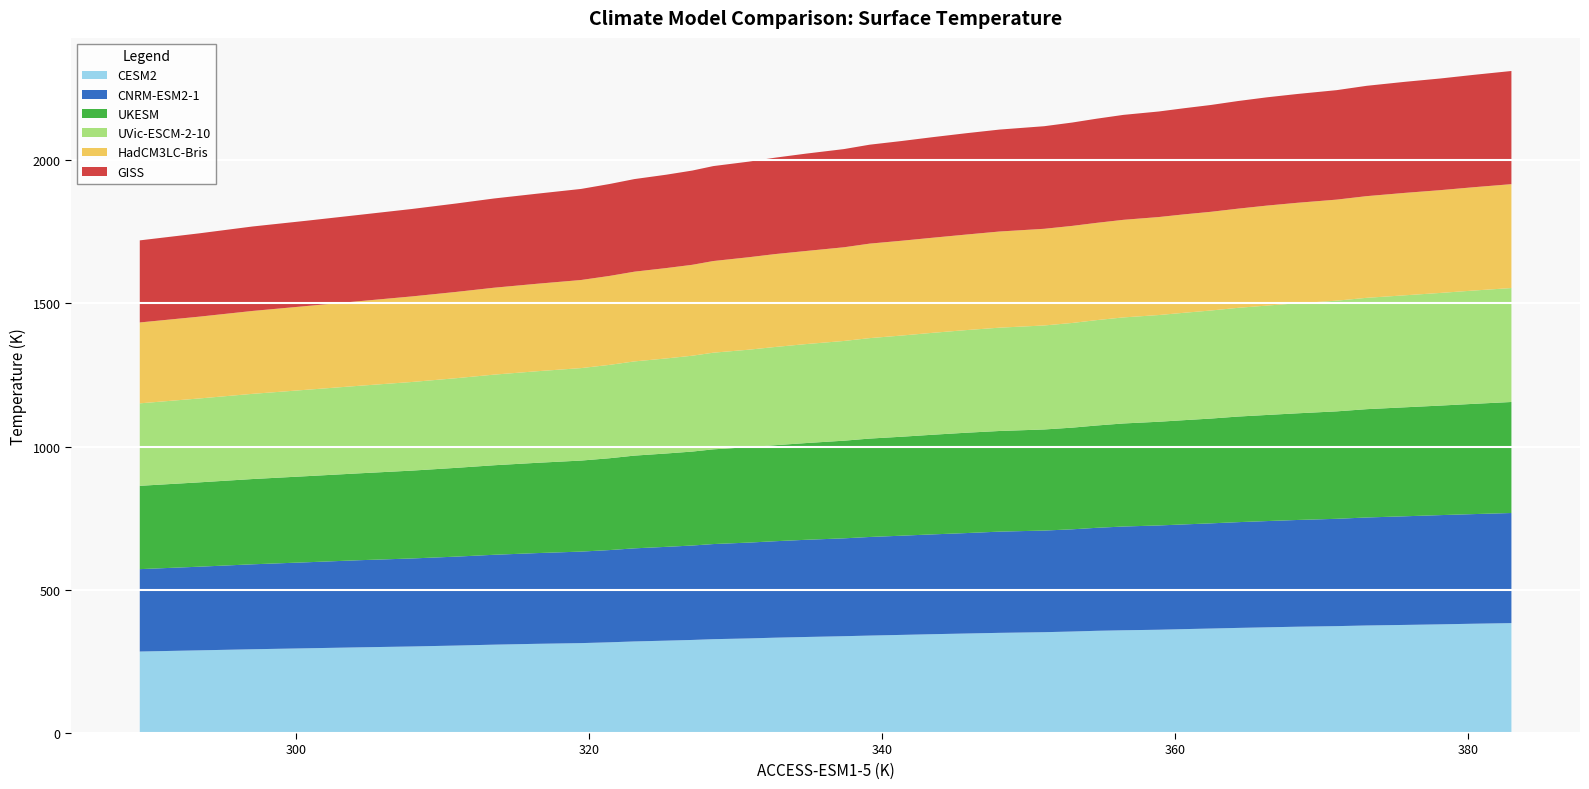

Reading left to right, what are all the values shown in this chart?

CESM2: 289.34042=284.6	293.38358=288.7	297.0186=292.5	300.75018=295.9	304.32303=299.2	307.90457=302.2	310.92294=305.4	313.52588=308.6	316.44827=311.5	319.4505=314.0	321.399=316.8	323.09134=319.8	325.24893=322.6	327.03635=325.0	328.47308=327.7	330.8737=330.3	332.68112=332.9	334.79266=335.4	337.3844=338.1	339.1432=340.3	341.35034=342.7	343.40292=345.1	345.6882=347.4	348.00204=349.8	351.05502=352.1	352.97357=354.5	354.61197=356.9	356.45914=358.8	358.87186=360.7	360.59625=362.8	362.42123=364.9	364.26373=367.1	366.23425=369.1	368.32455=371.3	371.00467=373.3	373.04254=375.6	375.6379=377.5	378.07397=379.5	380.35797=381.7	382.9301=383.8
CNRM-ESM2-1: 289.34042=287.7	293.38358=292.1	297.0186=296.6	300.75018=300.4	304.32303=304.3	307.90457=307.3	310.92294=310.5	313.52588=313.8	316.44827=316.8	319.4505=319.5	321.399=322.1	323.09134=325.1	325.24893=327.5	327.03635=329.7	328.47308=332.1	330.8737=334.6	332.68112=336.8	334.79266=339.4	337.3844=341.7	339.1432=344.3	341.35034=346.4	343.40292=348.5	345.6882=350.7	348.00204=353.4	351.05502=354.9	352.97357=356.9	354.61197=359.6	356.45914=362.3	358.87186=364.1	360.59625=365.6	362.42123=367.2	364.26373=369.3	366.23425=371.0	368.32455=372.7	371.00467=374.8	373.04254=377.0	375.6379=379.3	378.07397=381.4	380.35797=382.8	382.9301=384.5
UKESM: 289.34042=291.0	293.38358=294.5	297.0186=297.7	300.75018=300.7	304.32303=303.4	307.90457=306.8	310.92294=310.0	313.52588=312.6	316.44827=315.3	319.4505=317.9	321.399=320.7	323.09134=323.8	325.24893=326.0	327.03635=328.1	328.47308=330.7	330.8737=333.3	332.68112=335.3	334.79266=337.7	337.3844=341.0	339.1432=343.6	341.35034=345.6	343.40292=347.9	345.6882=350.4	348.00204=351.4	351.05502=353.0	352.97357=355.0	354.61197=357.3	356.45914=359.9	358.87186=362.1	360.59625=364.0	362.42123=365.9	364.26373=368.7	366.23425=370.5	368.32455=372.4	371.00467=375.2	373.04254=378.2	375.6379=380.5	378.07397=382.5	380.35797=385.0	382.9301=387.6
UVic-ESCM-2-10: 289.34042=288.0	293.38358=292.9	297.0186=297.4	300.75018=301.7	304.32303=305.7	307.90457=309.4	310.92294=313.0	313.52588=316.4	316.44827=319.7	319.4505=322.9	321.399=326.0	323.09134=328.9	325.24893=331.8	327.03635=334.7	328.47308=337.5	330.8737=340.2	332.68112=342.9	334.79266=345.6	337.3844=348.2	339.1432=350.8	341.35034=353.3	343.40292=355.8	345.6882=358.3	348.00204=360.7	351.05502=363.1	352.97357=365.5	354.61197=367.9	356.45914=370.3	358.87186=372.6	360.59625=374.9	362.42123=377.3	364.26373=379.6	366.23425=381.9	368.32455=384.2	371.00467=386.5	373.04254=388.8	375.6379=391.1	378.07397=393.3	380.35797=395.6	382.9301=397.9
HadCM3LC-Bris: 289.34042=282.4	293.38358=285.7	297.0186=289.5	300.75018=292.4	304.32303=295.4	307.90457=298.8	310.92294=301.3	313.52588=303.5	316.44827=305.5	319.4505=307.6	321.399=310.7	323.09134=313.4	325.24893=315.6	327.03635=317.4	328.47308=320.1	330.8737=322.8	332.68112=324.4	334.79266=325.1	337.3844=327.2	339.1432=330.0	341.35034=331.1	343.40292=332.0	345.6882=333.6	348.00204=335.8	351.05502=337.6	352.97357=339.0	354.61197=339.6	356.45914=340.8	358.87186=342.2	360.59625=343.7	362.42123=344.7	364.26373=346.3	366.23425=349.2	368.32455=350.9	371.00467=352.9	373.04254=355.1	375.6379=357.6	378.07397=358.9	380.35797=360.8	382.9301=362.7
GISS: 289.34042=286.6	293.38358=290.9	297.0186=294.9	300.75018=297.9	304.32303=301.4	307.90457=305.3	310.92294=308.7	313.52588=311.6	316.44827=314.5	319.4505=318.0	321.399=320.9	323.09134=323.3	325.24893=326.0	327.03635=329.1	328.47308=331.5	330.8737=333.8	332.68112=336.6	334.79266=340.0	337.3844=342.8	339.1432=345.5	341.35034=348.2	343.40292=351.1	345.6882=353.8	348.00204=355.9	351.05502=358.2	352.97357=360.9	354.61197=363.7	356.45914=366.4	358.87186=368.6	360.59625=370.6	362.42123=373.0	364.26373=375.8	366.23425=378.0	368.32455=379.9	371.00467=382.2	373.04254=385.2	375.6379=387.7	378.07397=389.9	380.35797=392.4	382.9301=395.1